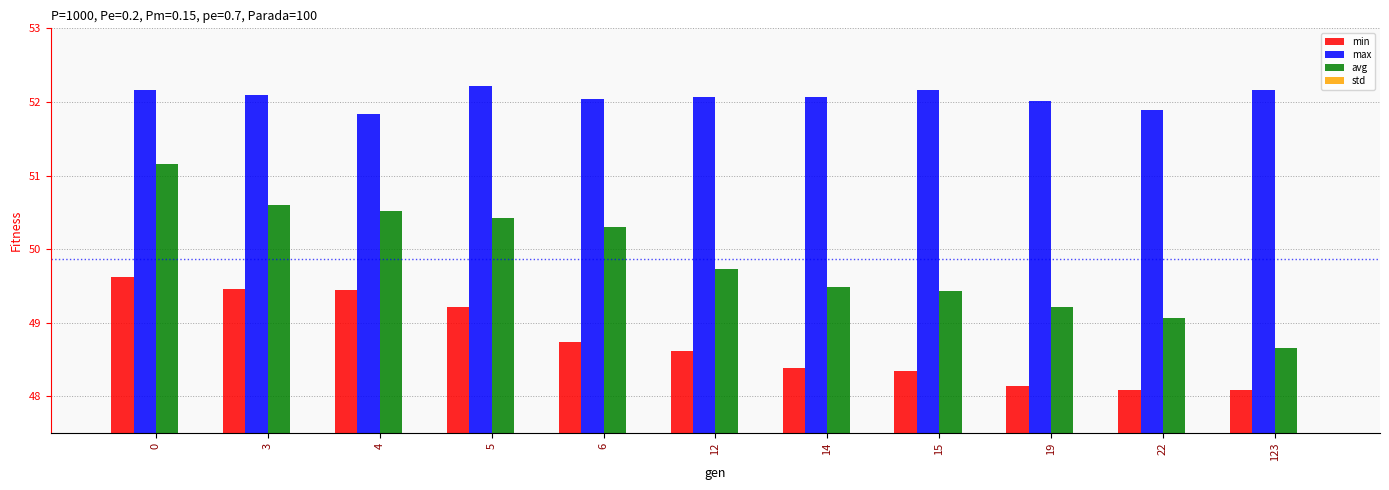

True or false: max has a value of 19.1 at 6.

False